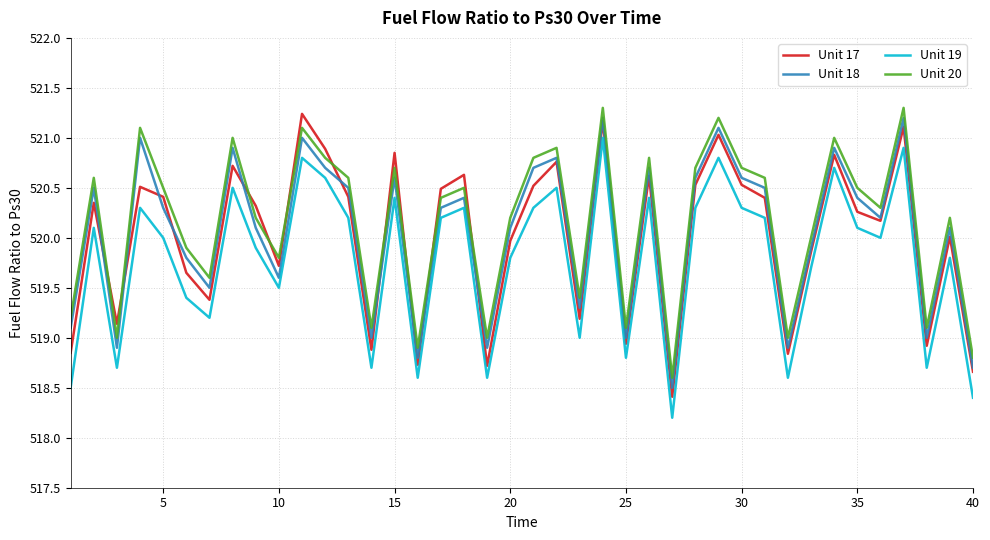

True or false: Unit 20 and Unit 17 cross at least once.

True